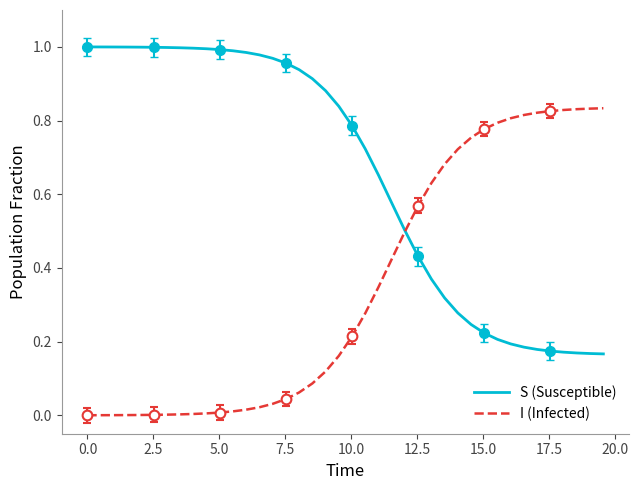

Is this an area chart (filled region under the line)?

No